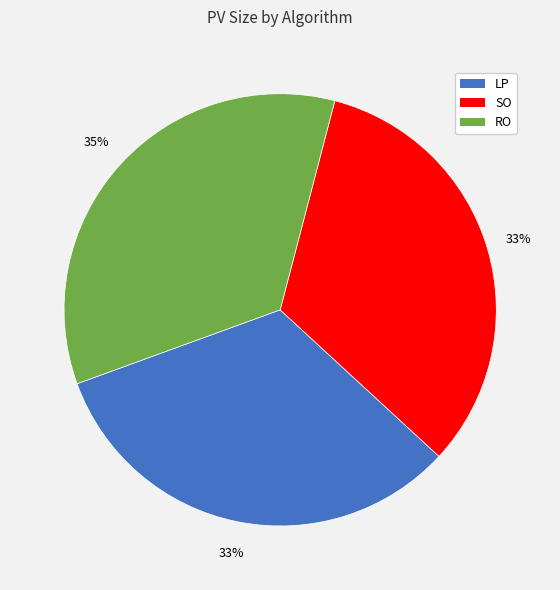

To the nearest percent, what is the average slice percentage?

33%